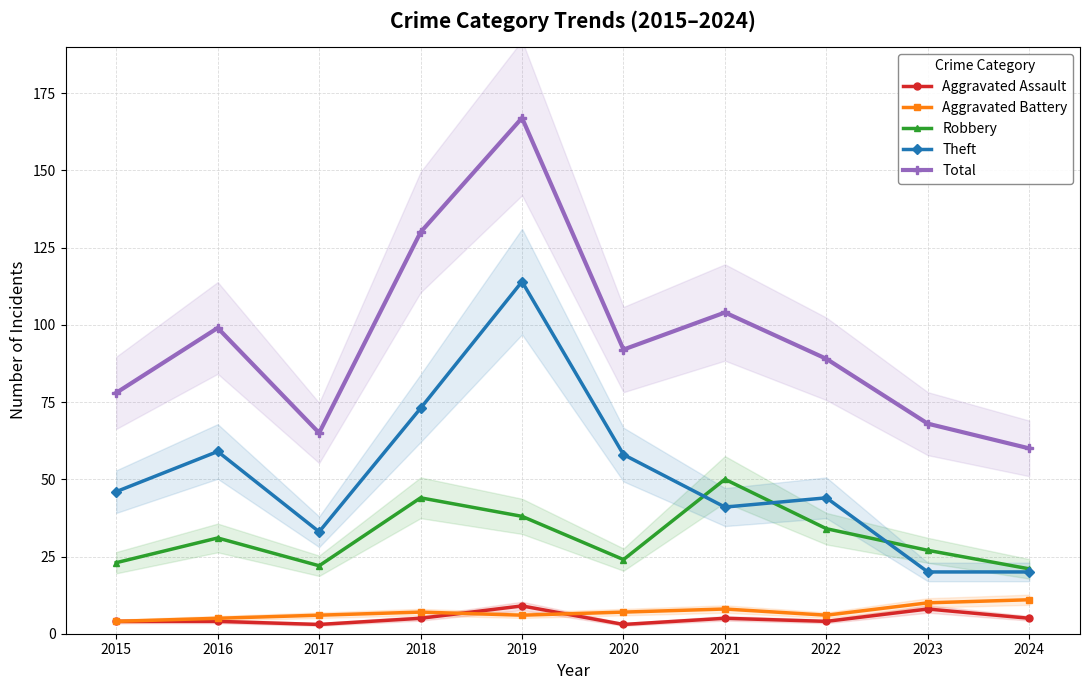

True or false: Robbery has a value of 56 at 2019.

False